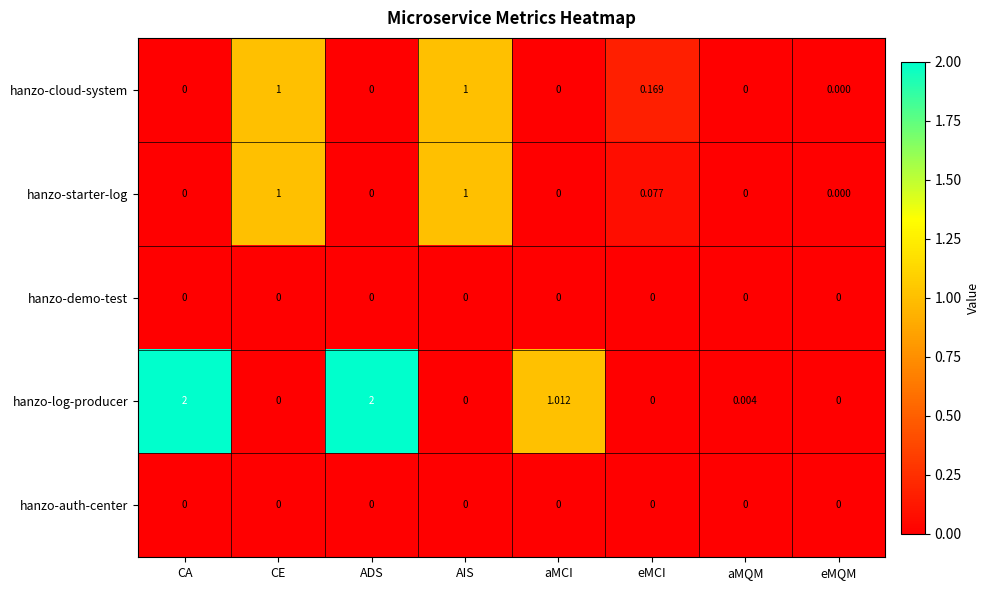

Which series has the largest total across all categories?

hanzo-log-producer